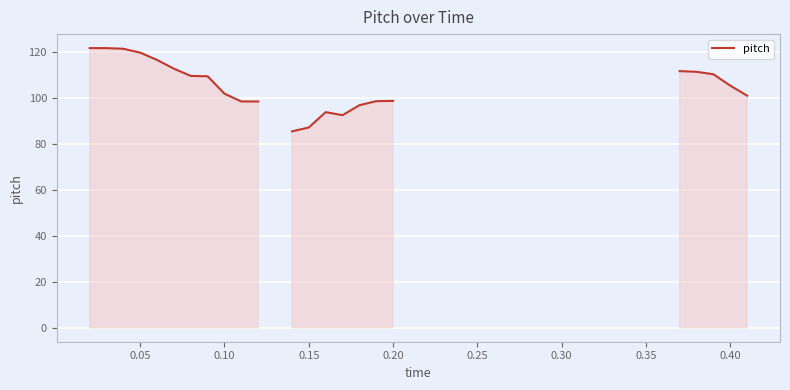

What is the minimum value shown in the chart?

85.5